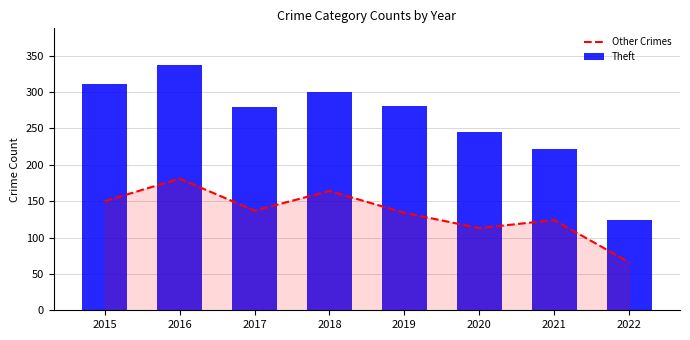

The value of Theft at 2016 is 337. True or false?

True